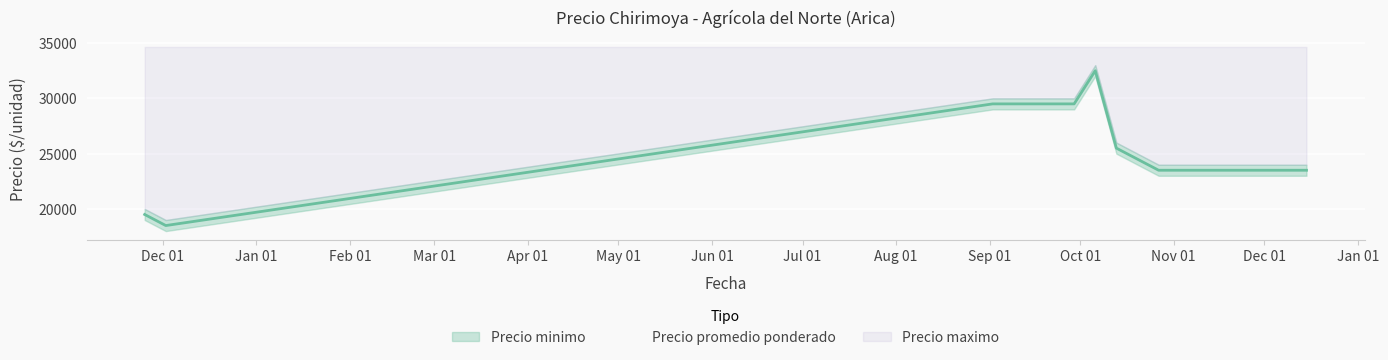

What value does the Precio maximo series have at 7?

24000